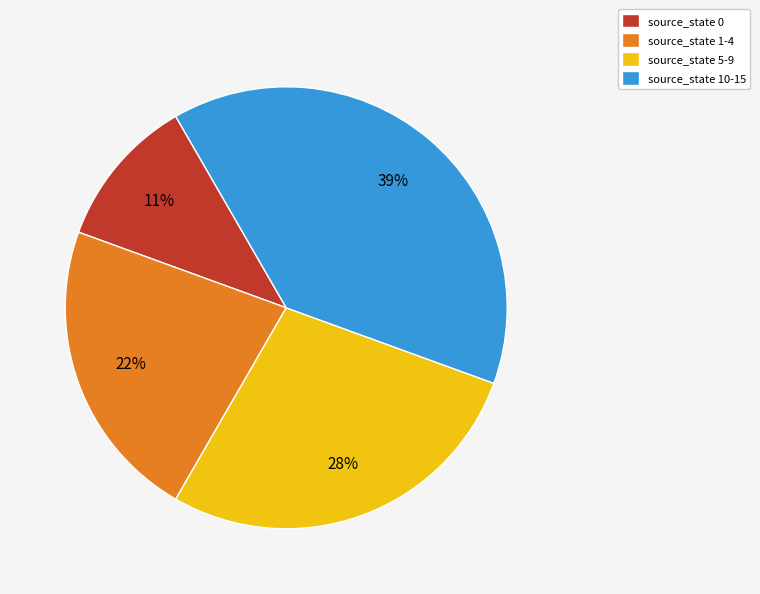

Combined, do source_state 0 and source_state 1-4 account for over 50%?

No